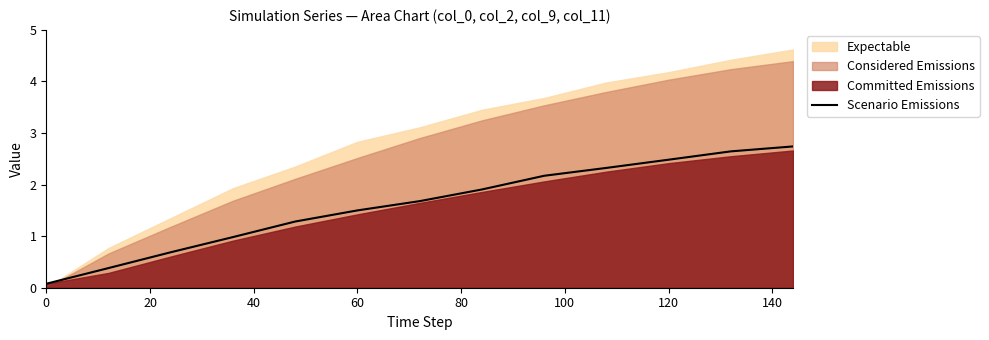

Is it true that Scenario Emissions equals 3.4 at 120?

False